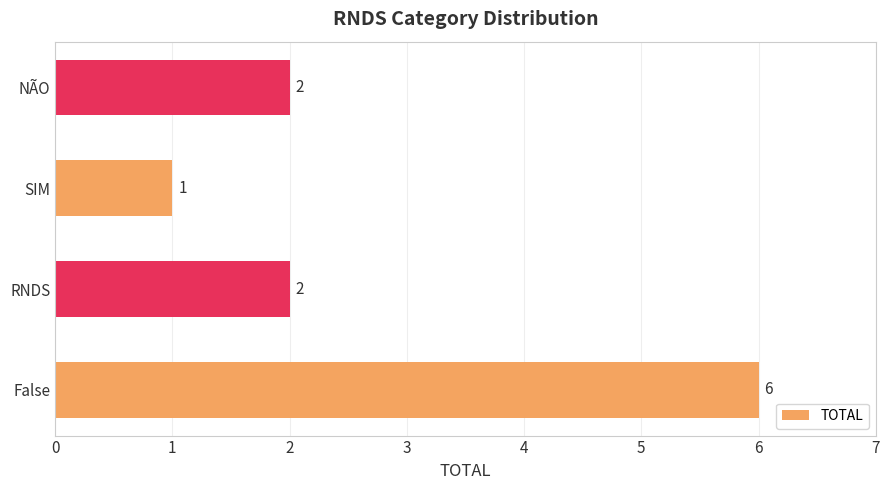

Approximately how many times larger is the value at SIM compared to NÃO?

0.5